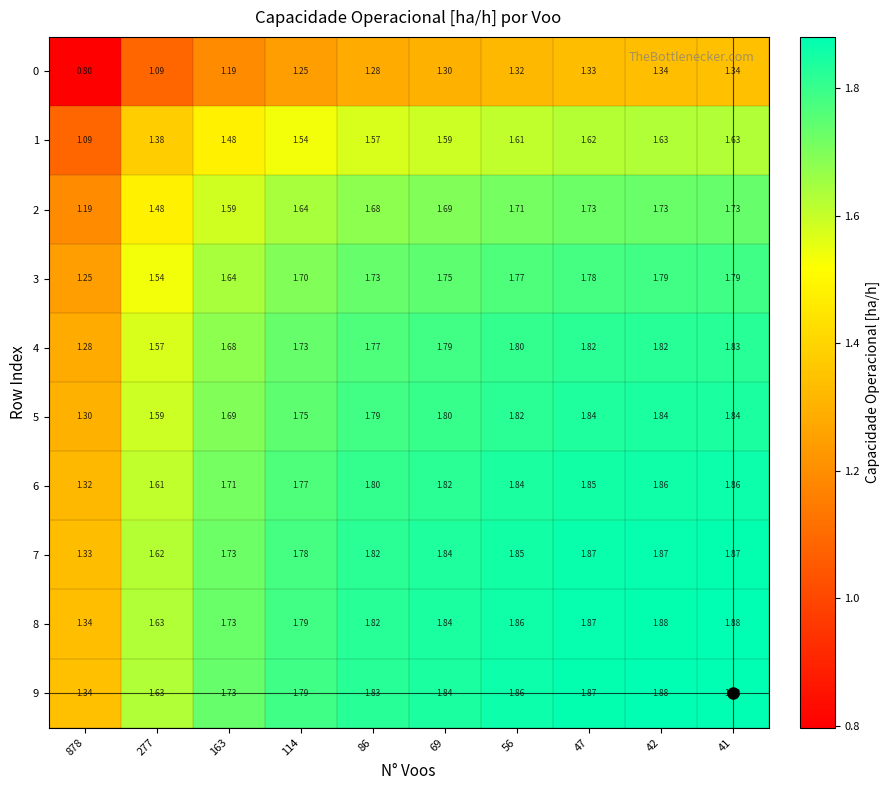

Is the value of 3 at 42 greater than the value of 0 at 47?

Yes